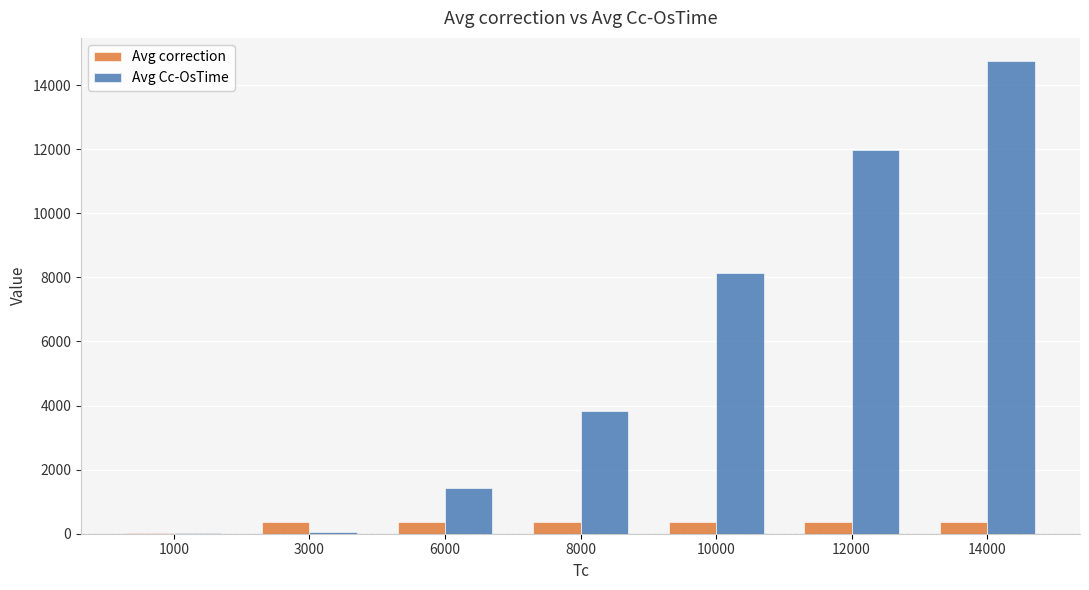

Where does the Avg correction series first go above 358?

6000